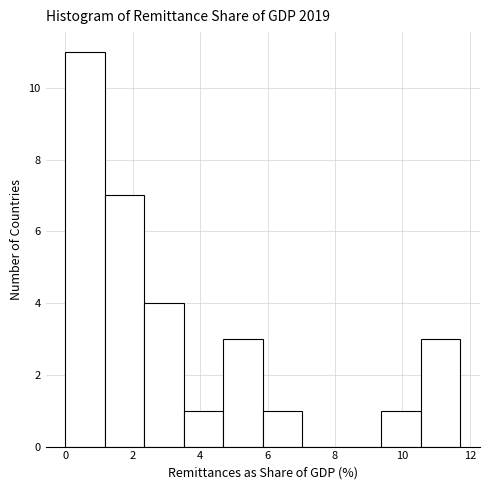

Reading left to right, transcribe this chart: for each bar, give the range it covers on the x-axis and its height. Neither the bar edges nor the heights are printed on the chart, so give them approximately, as read against the axes.

0.0 to 1.2: 11
1.2 to 2.4: 7
2.4 to 3.6: 4
3.6 to 4.6: 1
4.6 to 5.8: 3
5.8 to 7.0: 1
7.0 to 8.2: 0
8.2 to 9.4: 0
9.4 to 10.6: 1
10.6 to 11.8: 3